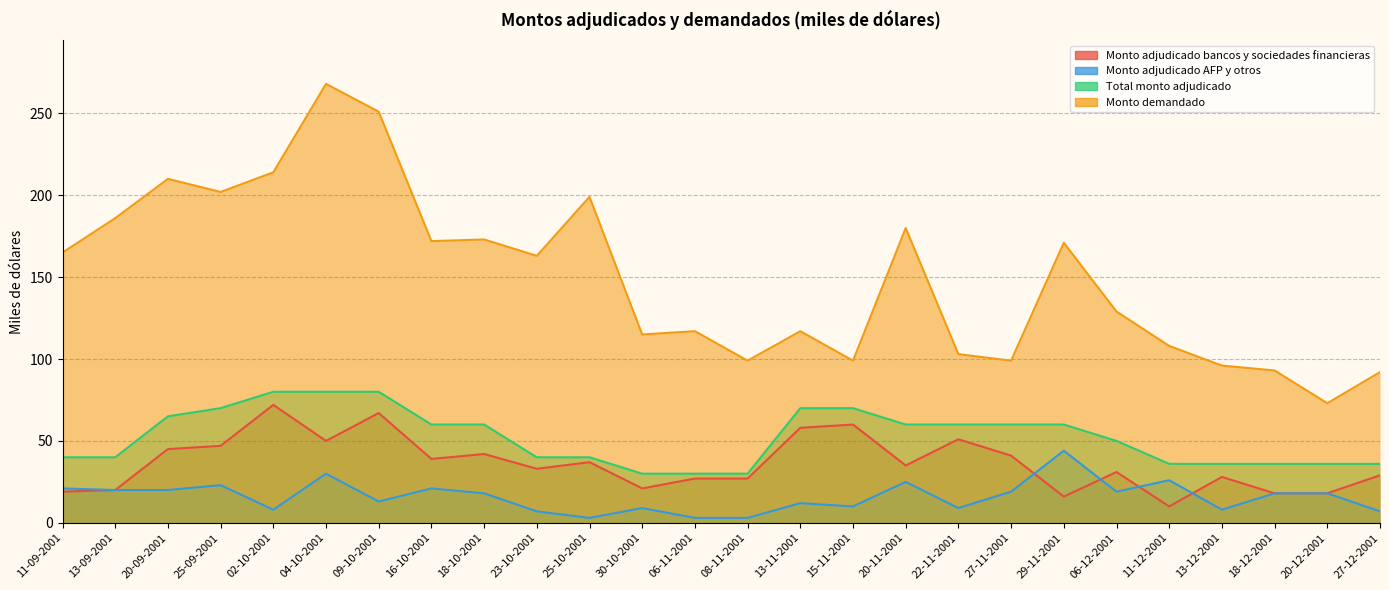

What is the minimum value shown in the chart?

3